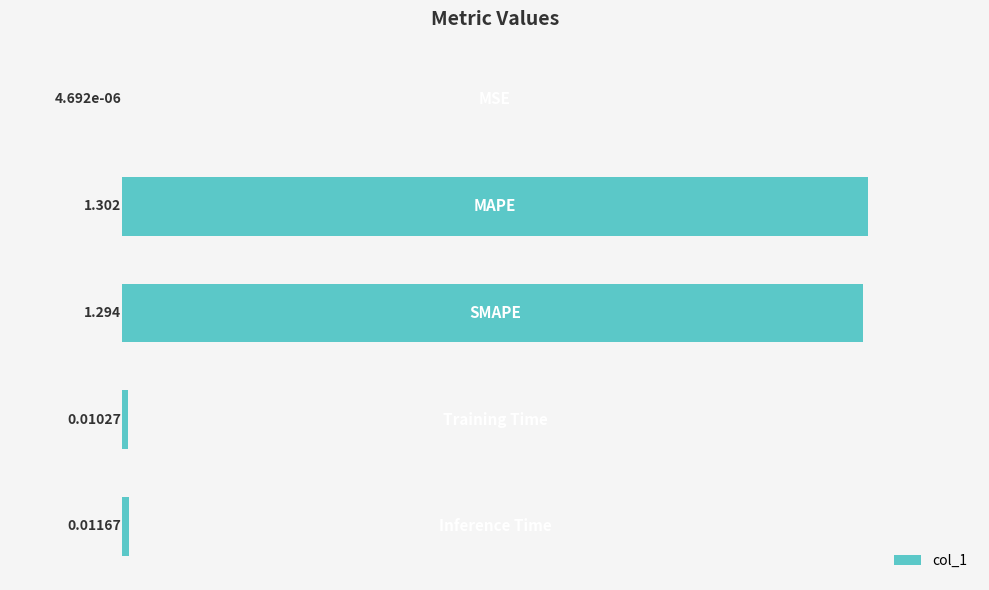

What is the sum of all values?

2.6